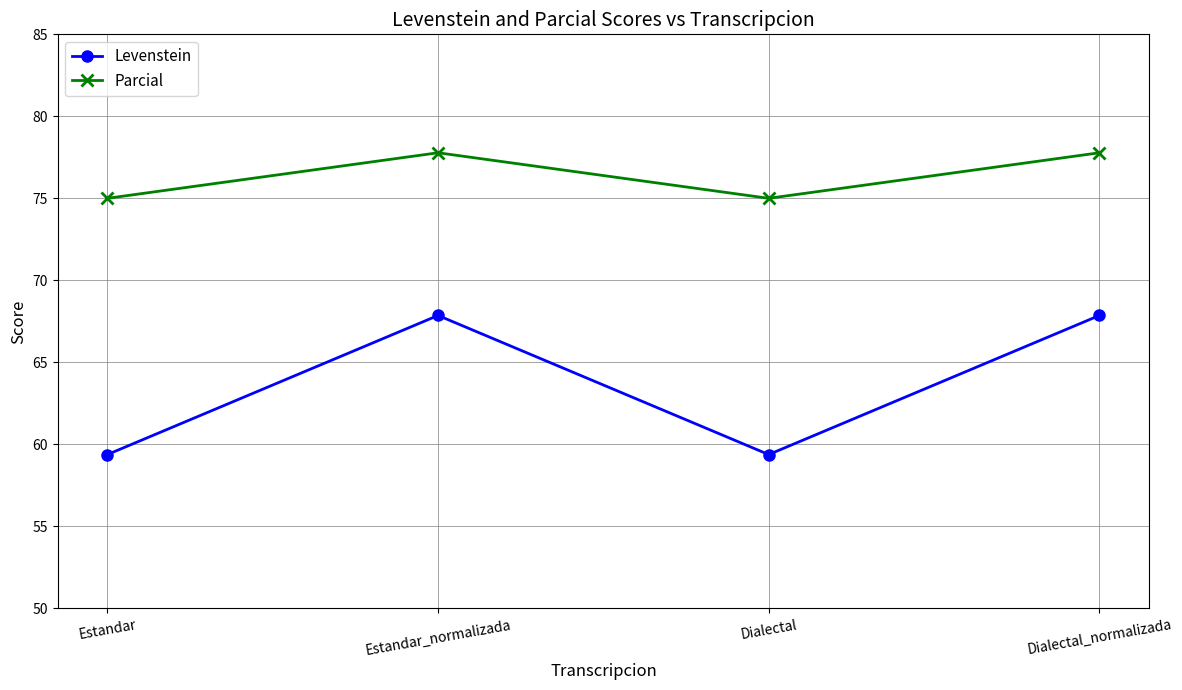

List the series in order of their peak value, highest first.

Parcial, Levenstein